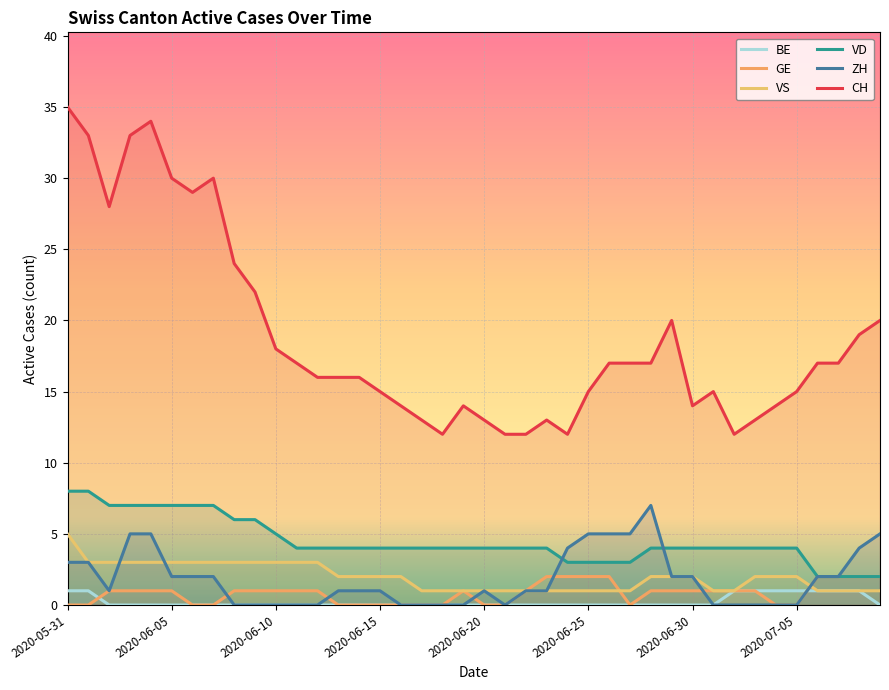

Which category has the highest value across all series?

2020-05-31